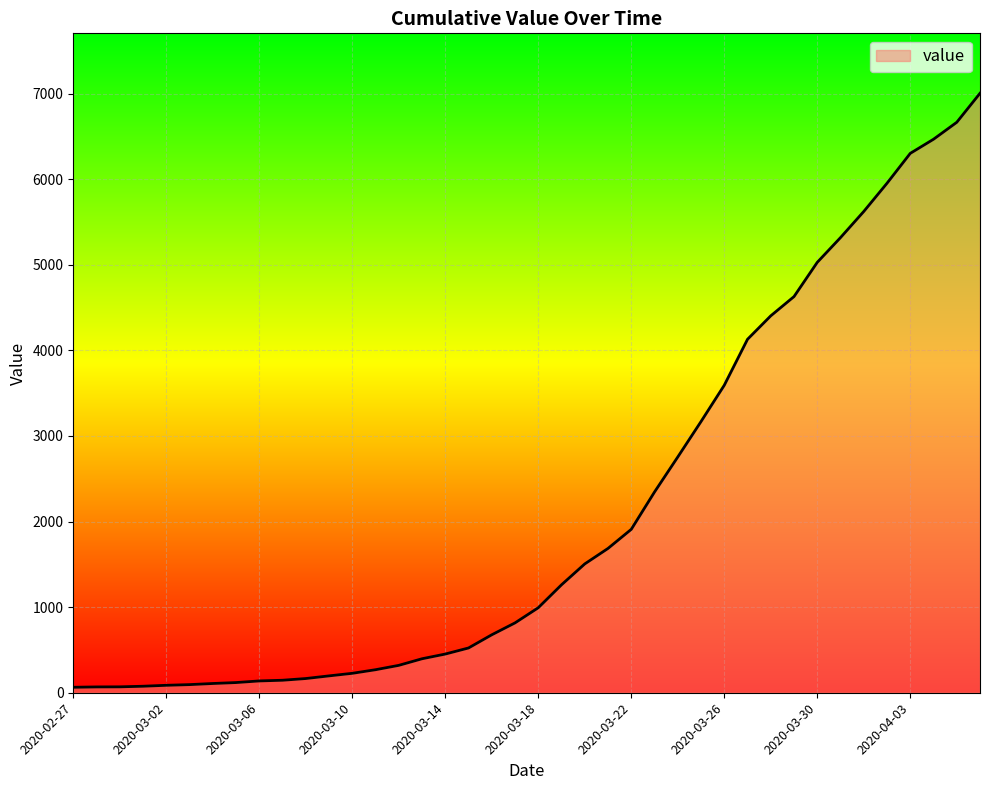

What is the maximum value shown in the chart?

7003